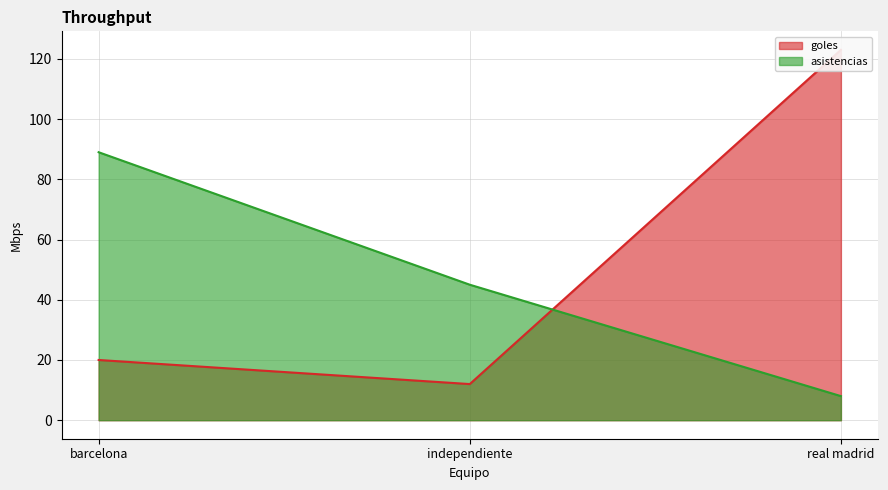

What is the label of the 3rd point from the right?

barcelona